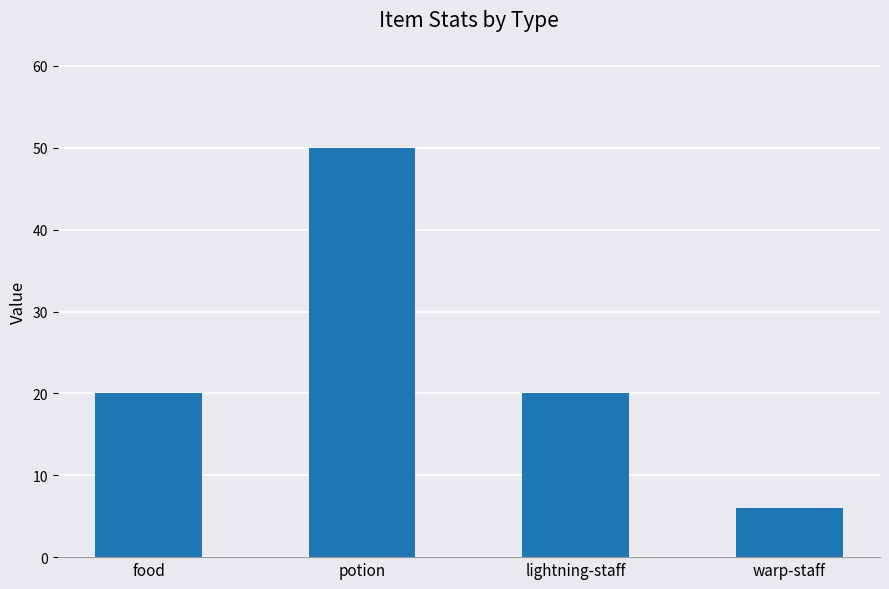

What is the average value?

24